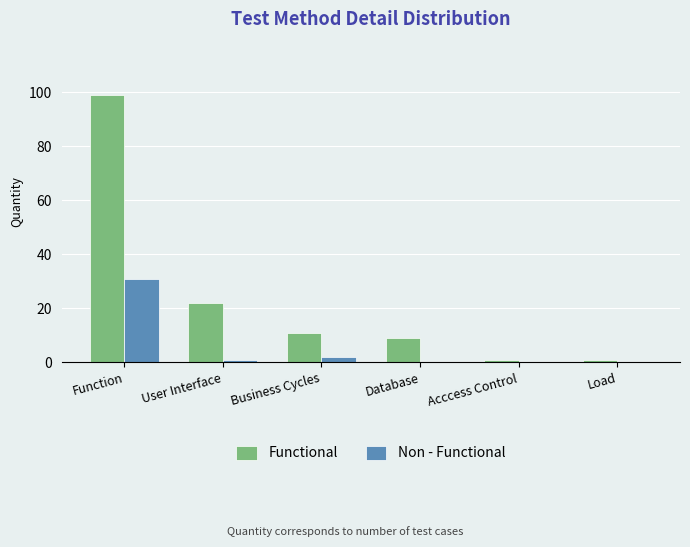

The Functional series shows 1 at Acccess Control. True or false?

True